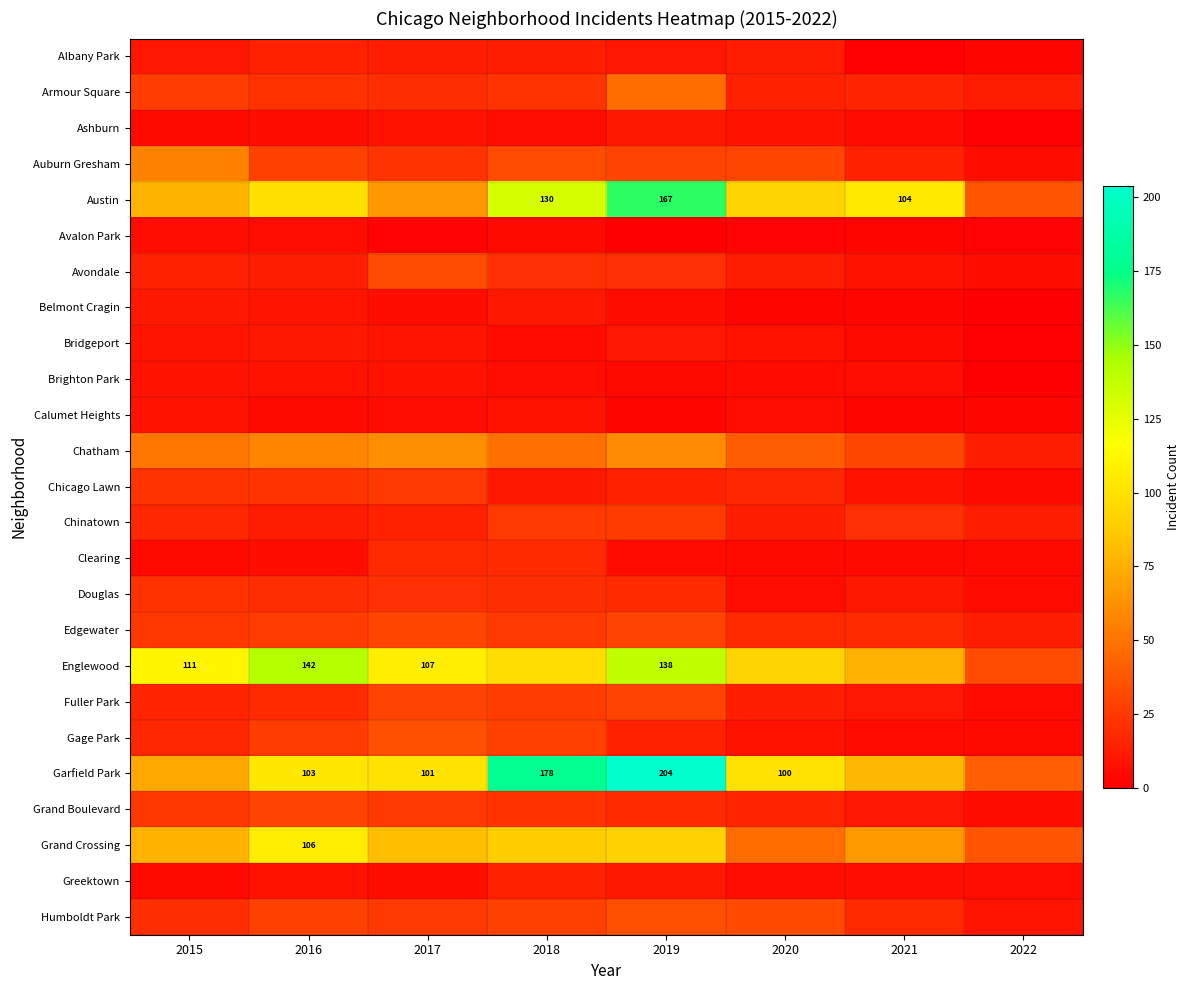

Between 2015 and 2022, which is larger?

2015